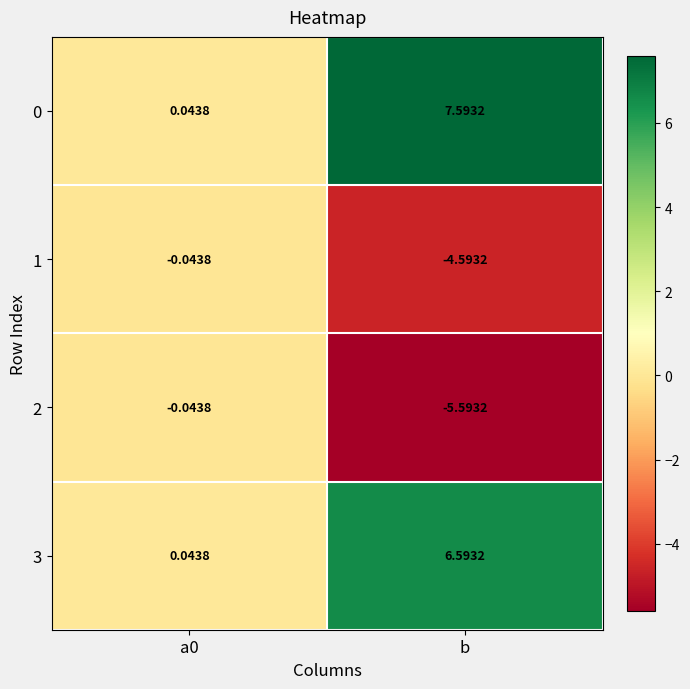

At which category does the chart reach its minimum across all series?

b